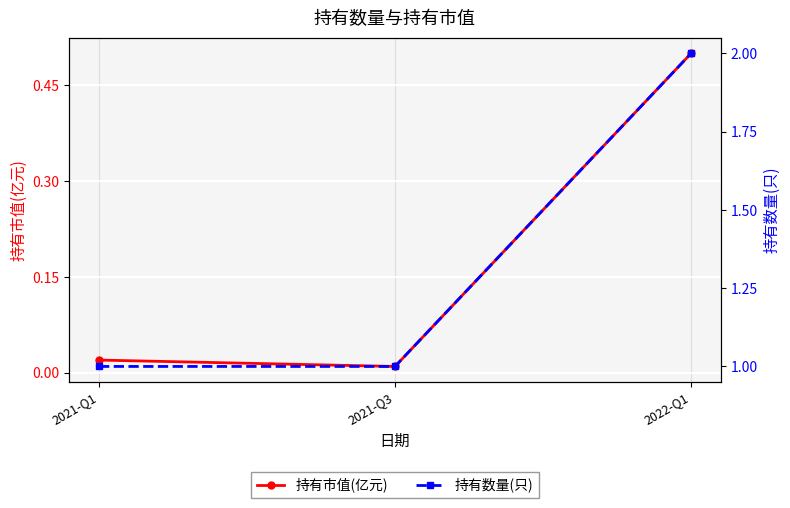

The value of 持有数量(只) at 2022-Q1 is 2.0. True or false?

True